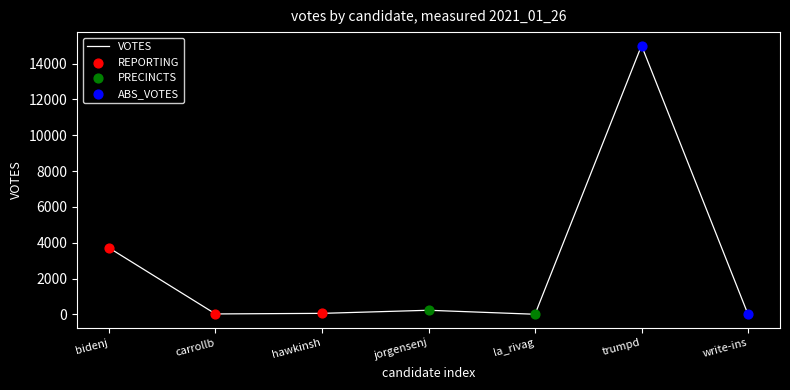

What is the difference between the maximum and minimum values?

15006